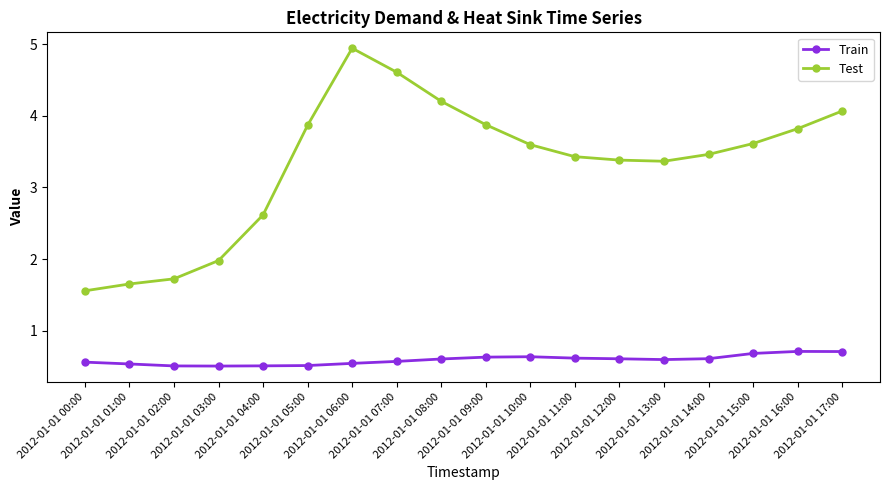

What is the value of the Train point at the 8th from the left?

0.6